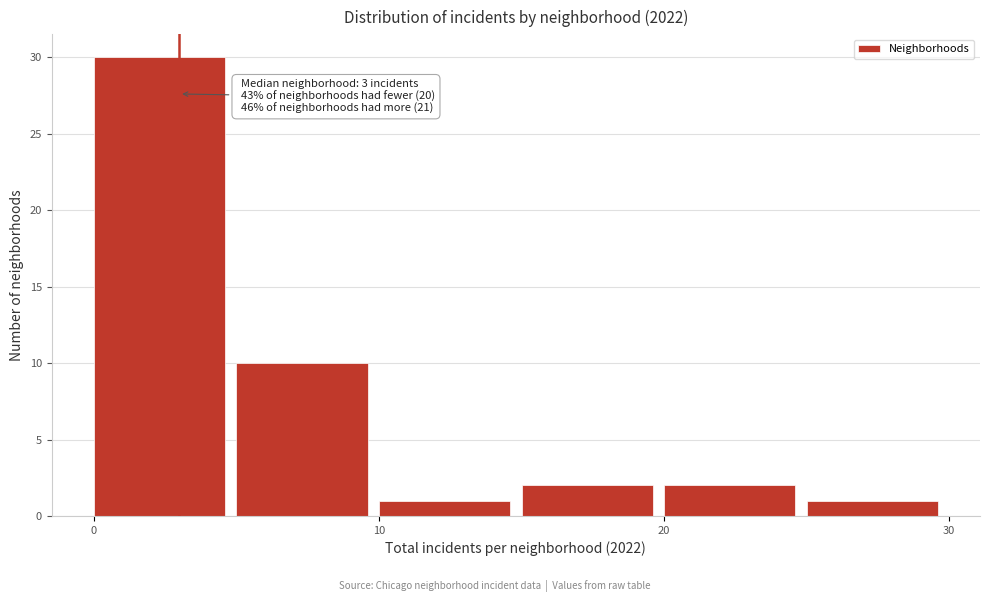

Which range on the x-axis has the tallest bar?

0 to 5